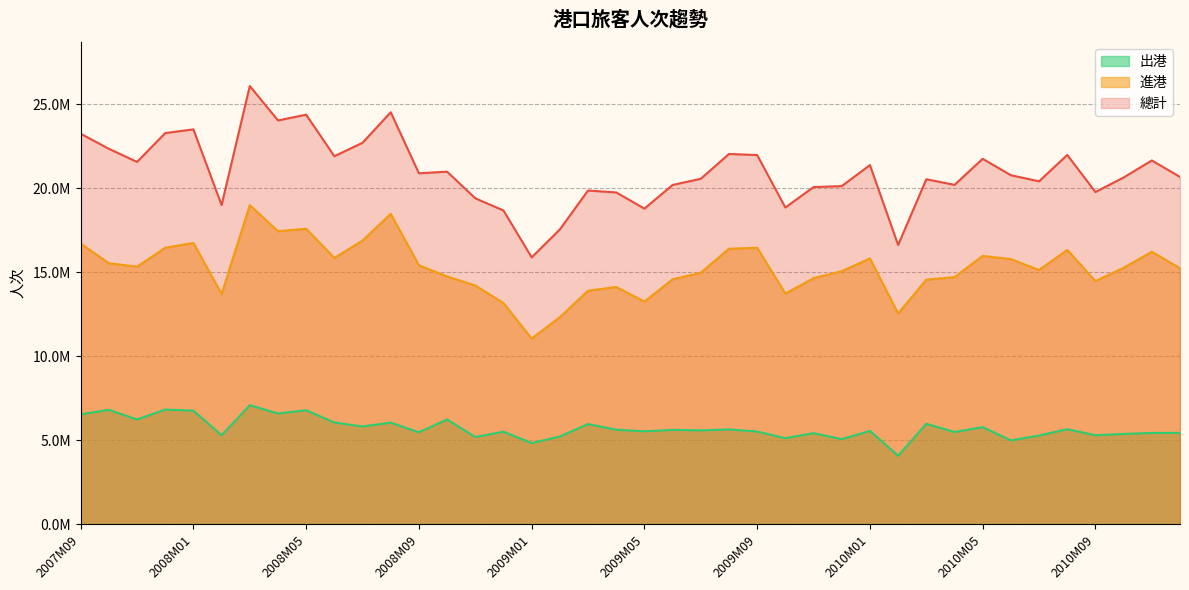

How many lines are shown in the chart?

3